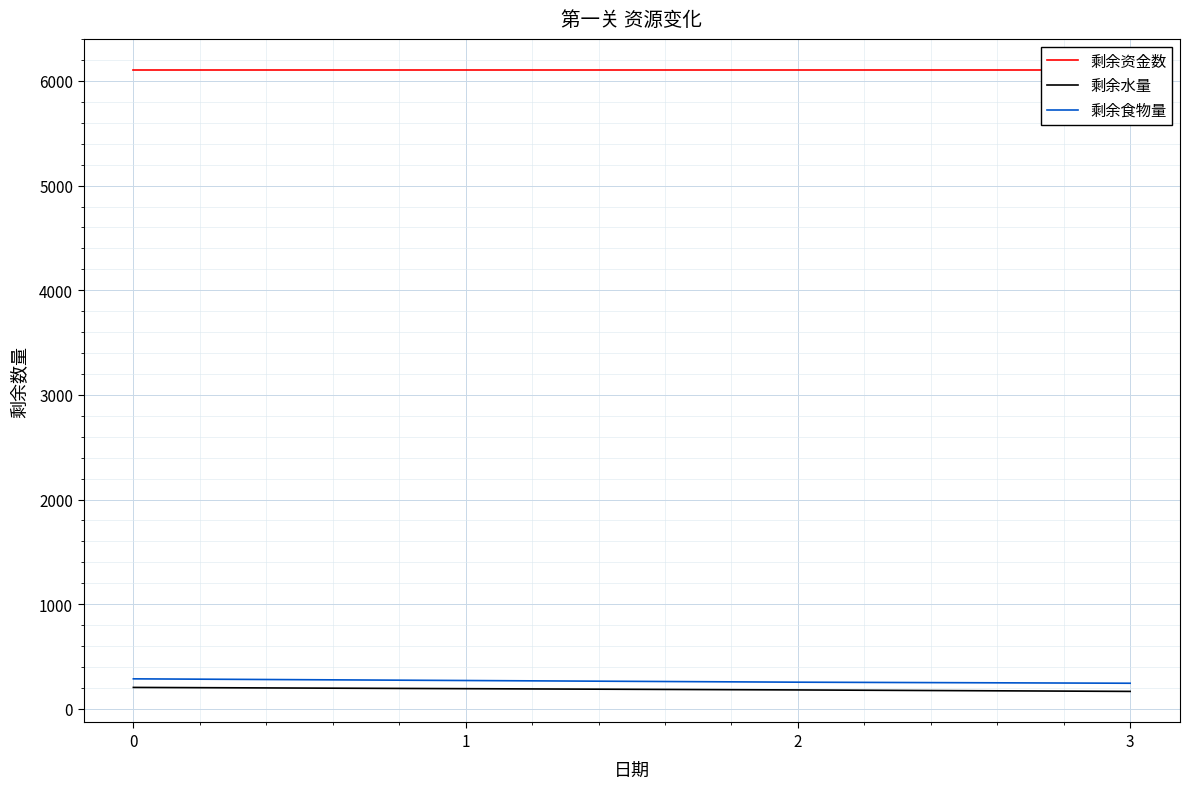

What is the difference between the maximum and minimum values in the 剩余食物量 series?

42